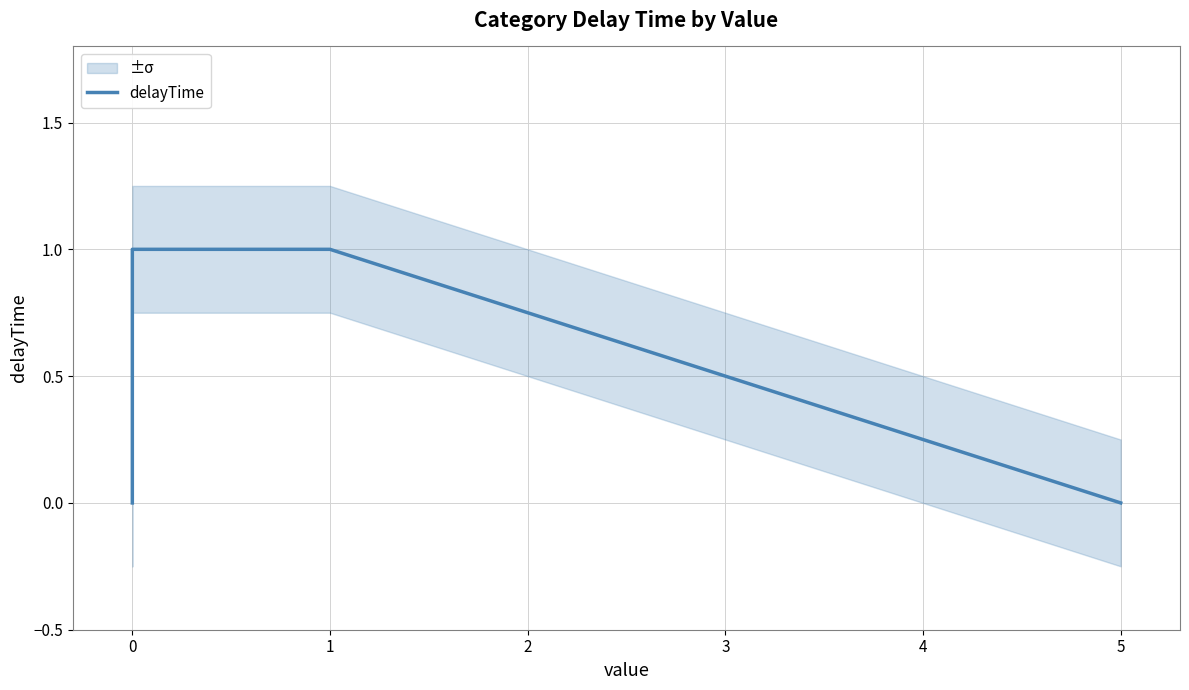

True or false: the data shows -1 at 5.

False